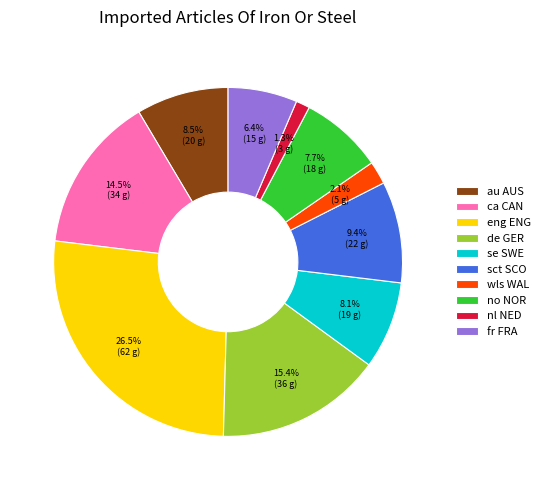

What portion of the pie excludes wls WAL?

97.9%